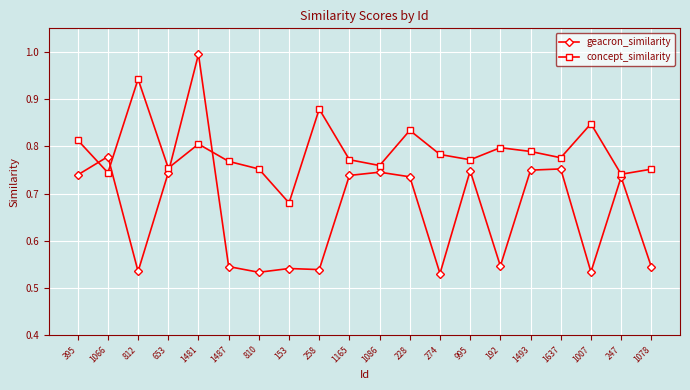

At which category is the sum across all series the highest?

1481